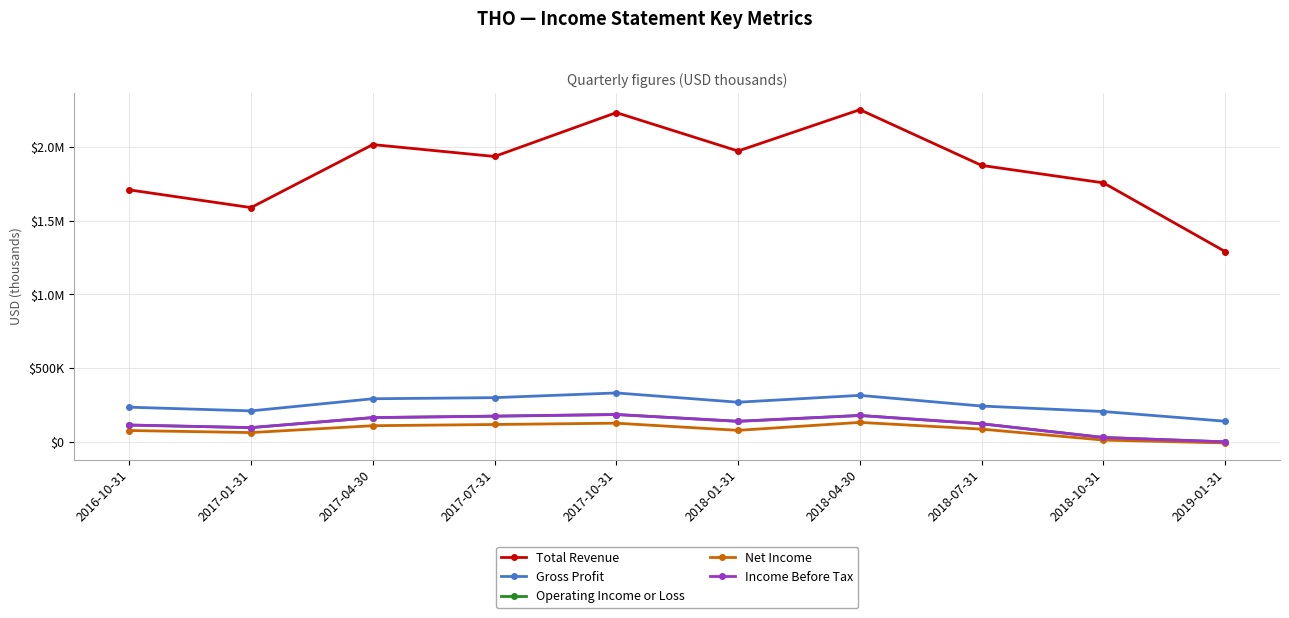

The value of Operating Income or Loss at 2017-07-31 is 64267. True or false?

False